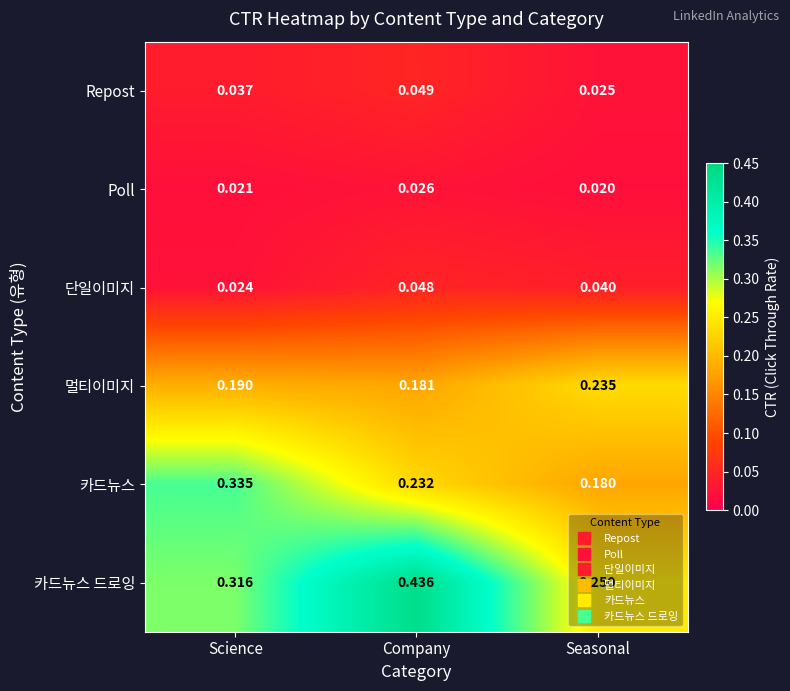

Where is 카드뉴스 nearest to the value 0?

Seasonal